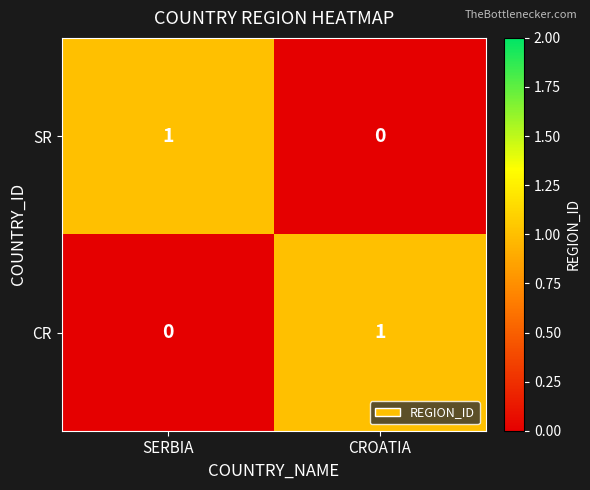

How many data points does each series have?

2